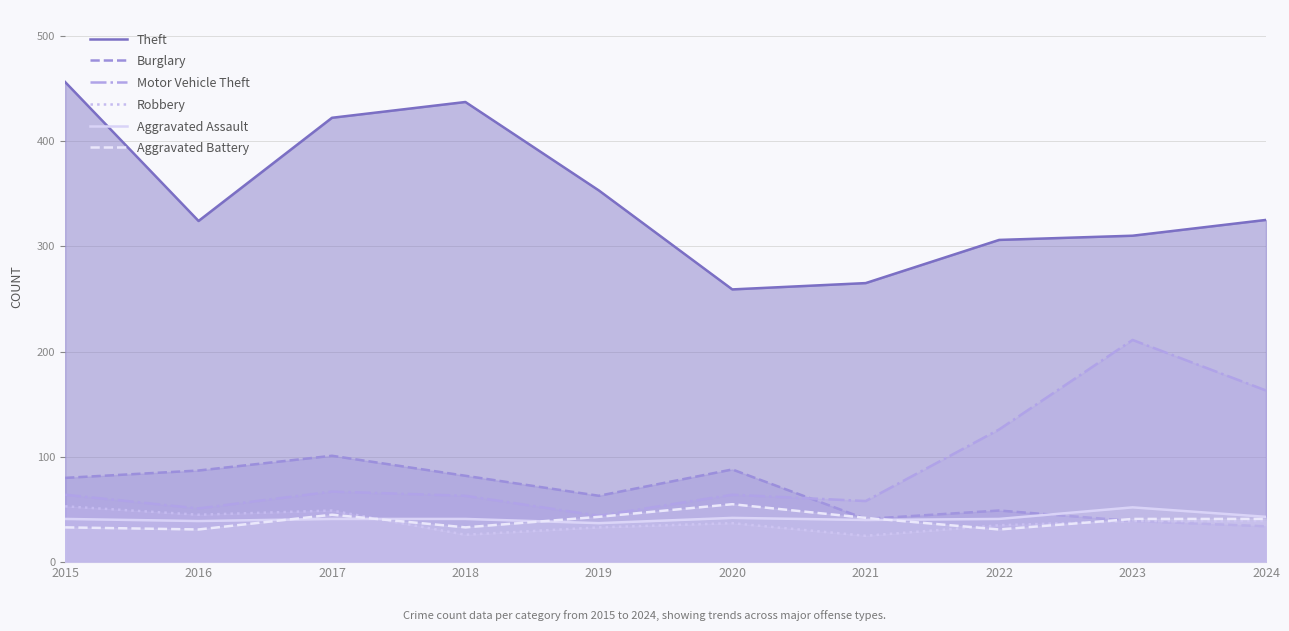

Rank the series at 2024 from highest to lowest value.

Theft, Motor Vehicle Theft, Aggravated Assault, Aggravated Battery, Robbery, Burglary